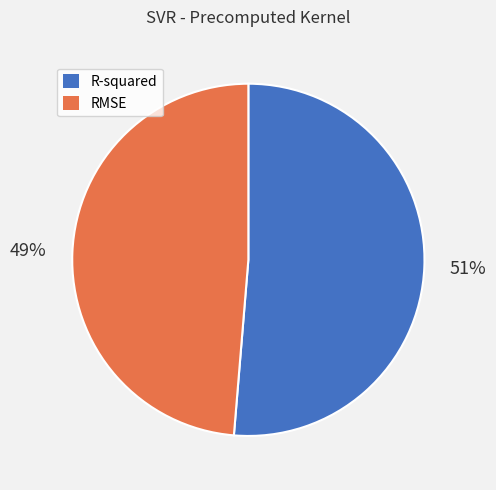

How many slices are in this pie chart?

2